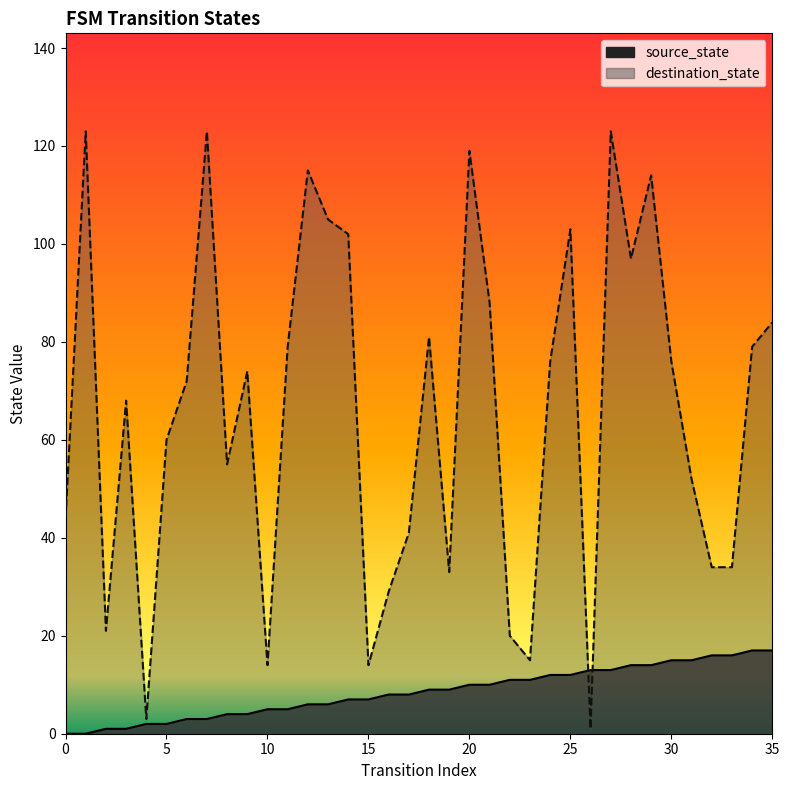

What is the greatest value displayed?

123